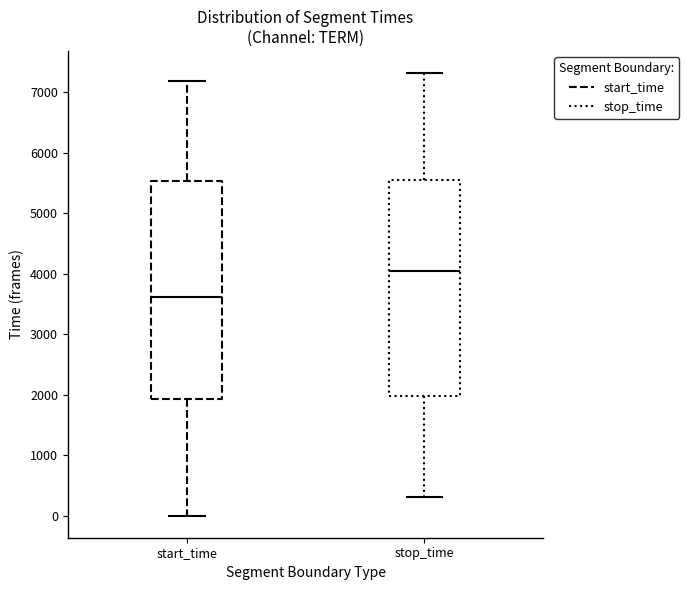

Reading left to right, read every box against the y-axis: the position of its median line, the range the box covers, and the ends of its whiskers. The values are not printed on the chart, so give them approximately, as read against the axis.

start_time: median 3600, box 1900 to 5500, whiskers 0 to 7200
stop_time: median 4000, box 2000 to 5500, whiskers 300 to 7300